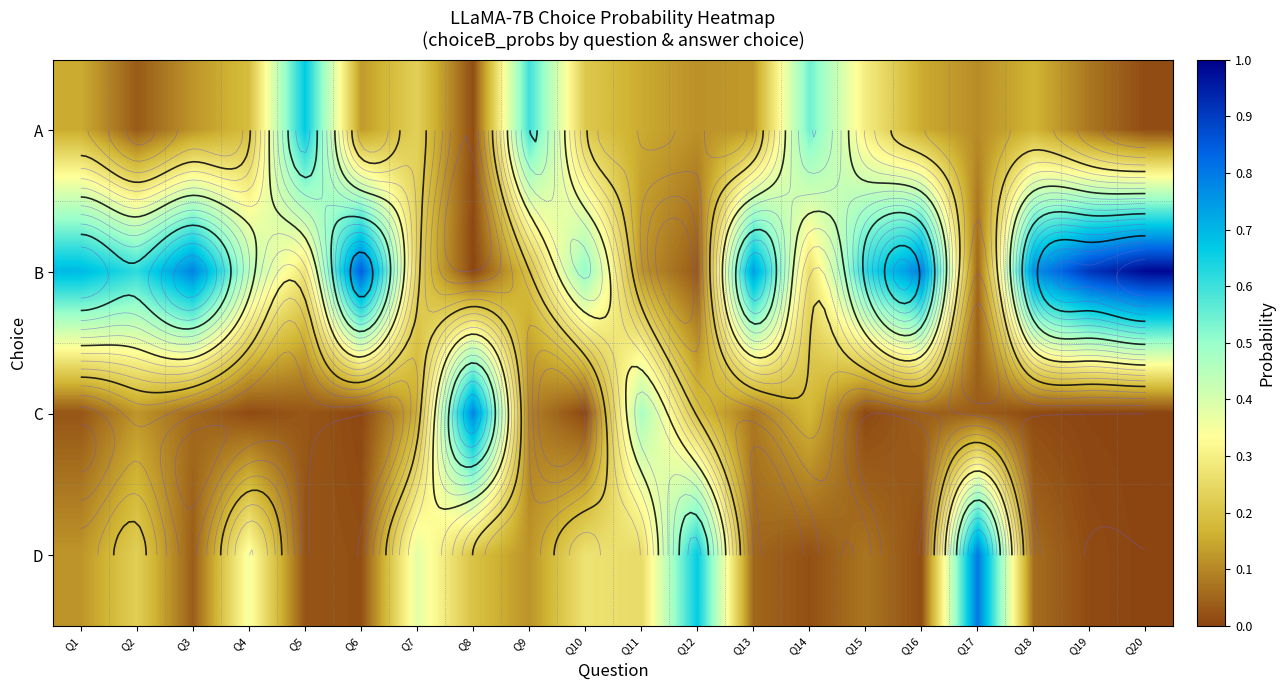

Is the value of A at Q8 greater than the value of C at Q12?

No